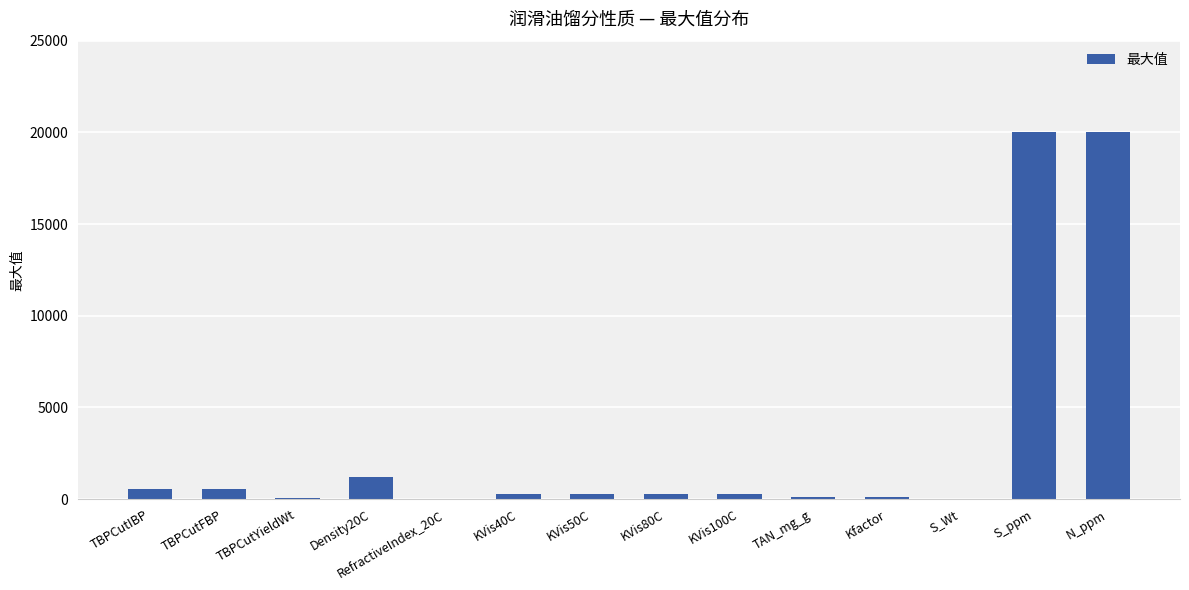

True or false: the data shows 20000 at N_ppm.

True